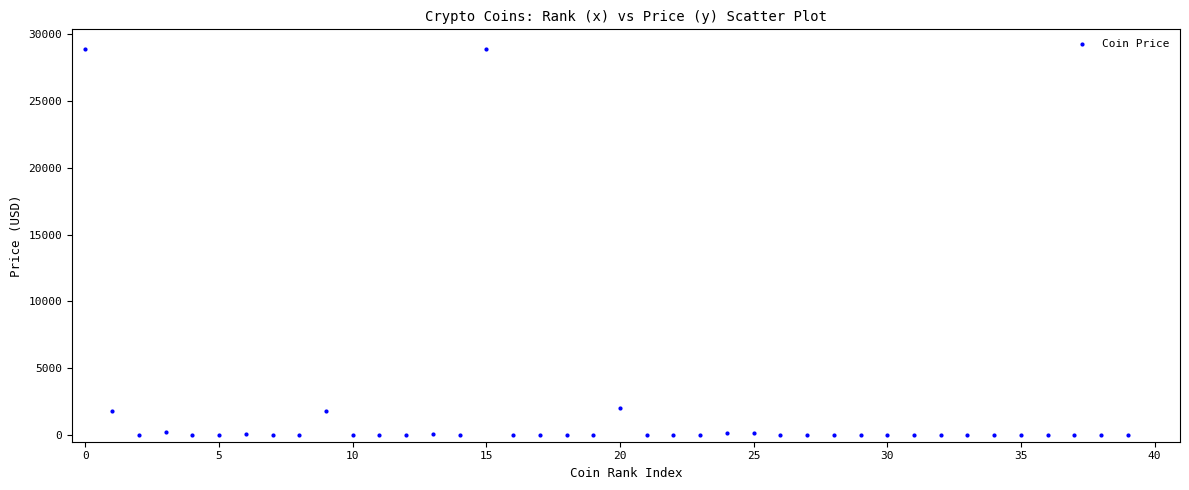

What is the range of Y values (max minus min)?

28902.7